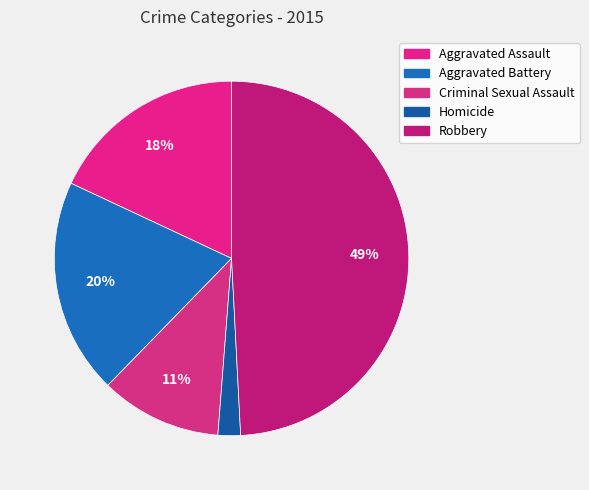

Between Aggravated Assault and Robbery, which is larger?

Robbery